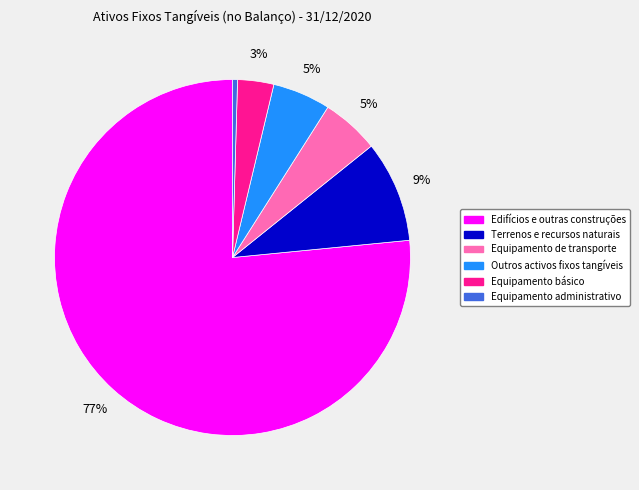

Is it true that Edifícios e outras construções is 77% of the pie?

True